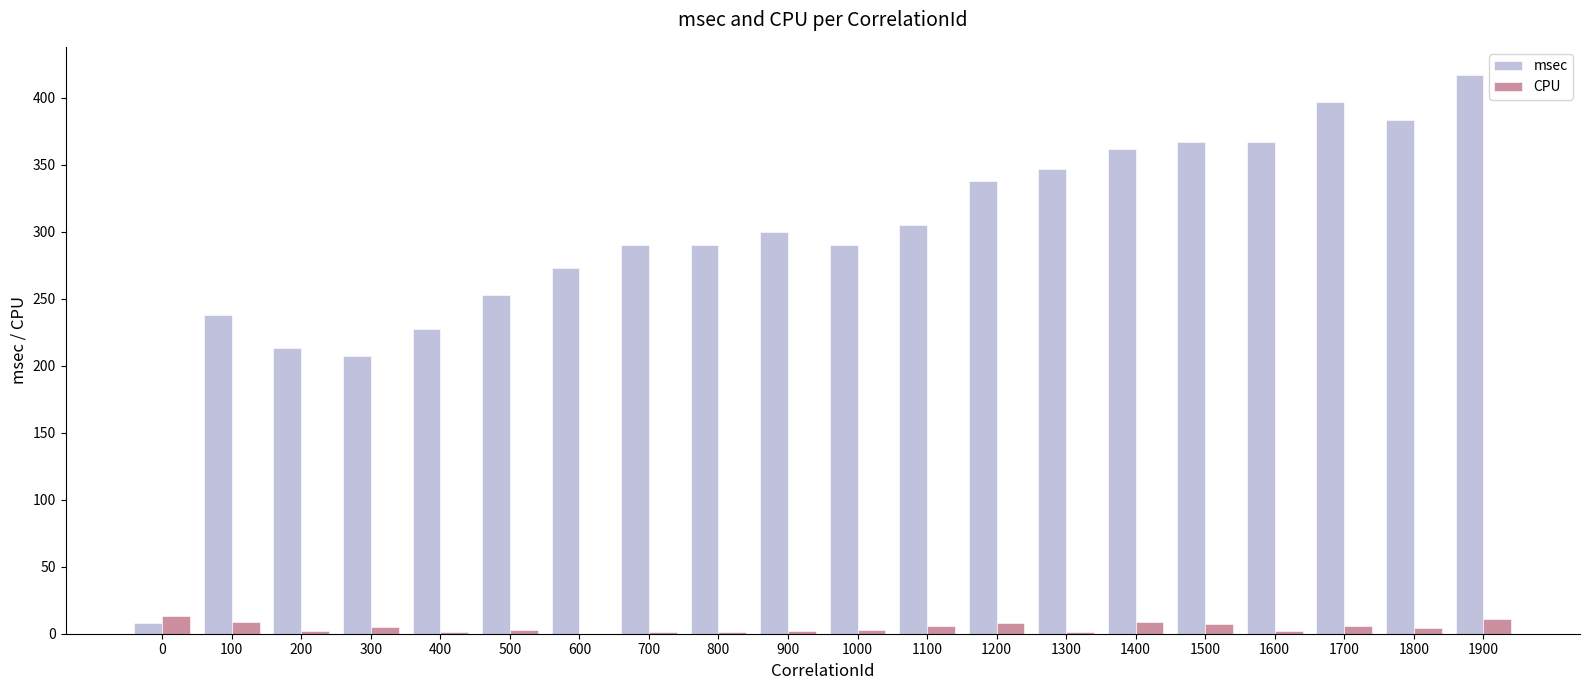

What is the sum of all CPU values?

94